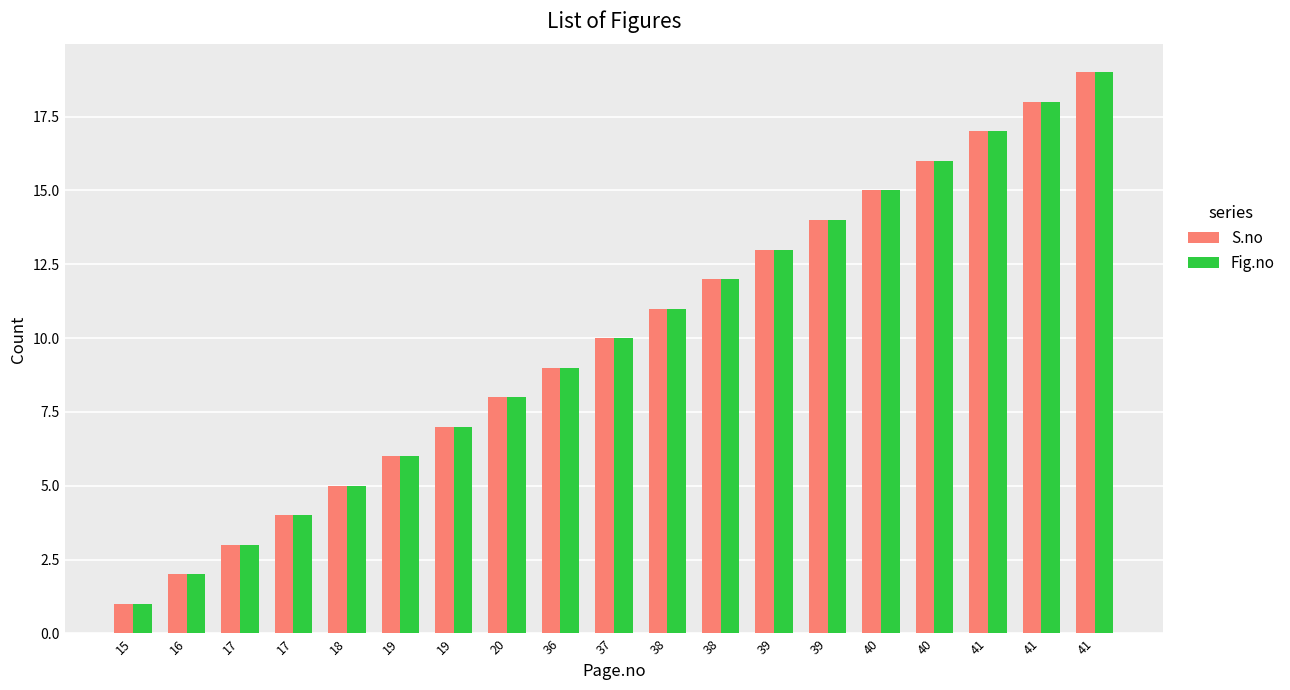

Reading left to right, what are all the values shown in this chart?

S.no: 15=1	16=2	17=3	17=4	18=5	19=6	19=7	20=8	36=9	37=10	38=11	38=12	39=13	39=14	40=15	40=16	41=17	41=18	41=19
Fig.no: 15=1	16=2	17=3	17=4	18=5	19=6	19=7	20=8	36=9	37=10	38=11	38=12	39=13	39=14	40=15	40=16	41=17	41=18	41=19